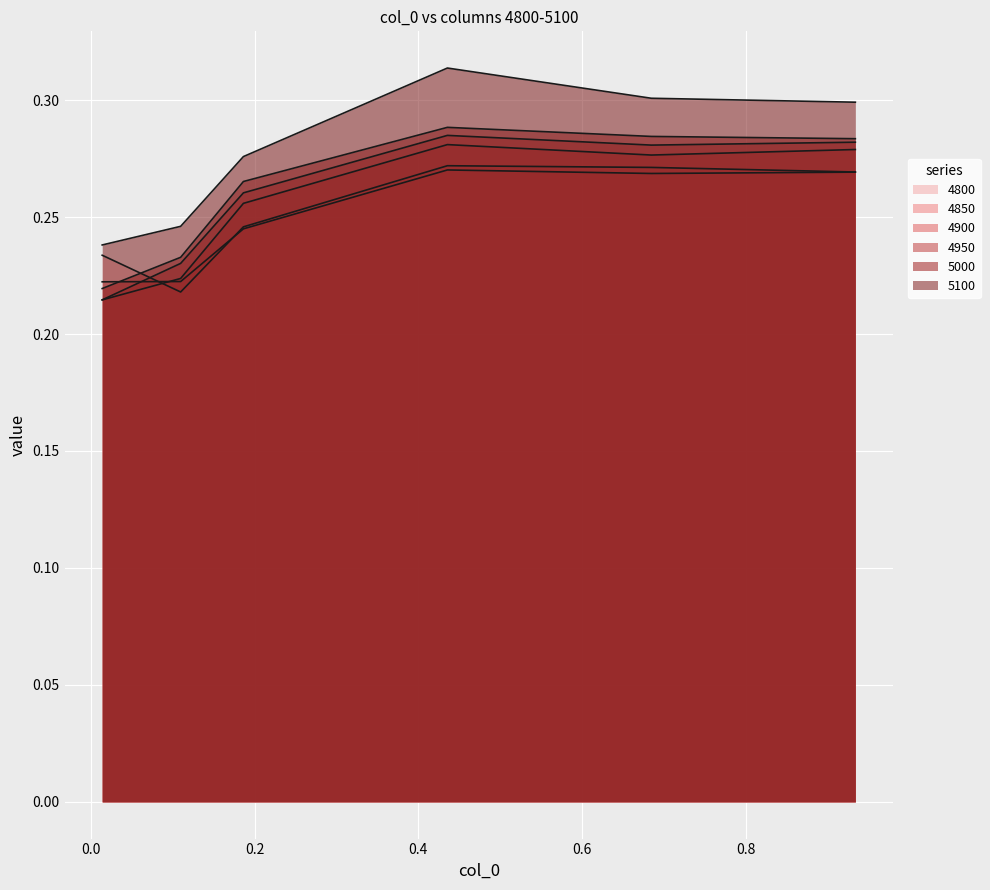

Reading left to right, extract all data points from this chart.

4800: 0.0136986301369863=0.2	0.1095890410958904=0.2	0.1863013698630137=0.2	0.4356164383561644=0.3	0.684931506849315=0.3	0.9342465753424658=0.3
4850: 0.0136986301369863=0.2	0.1095890410958904=0.2	0.1863013698630137=0.2	0.4356164383561644=0.3	0.684931506849315=0.3	0.9342465753424658=0.3
4900: 0.0136986301369863=0.2	0.1095890410958904=0.2	0.1863013698630137=0.3	0.4356164383561644=0.3	0.684931506849315=0.3	0.9342465753424658=0.3
4950: 0.0136986301369863=0.2	0.1095890410958904=0.2	0.1863013698630137=0.3	0.4356164383561644=0.3	0.684931506849315=0.3	0.9342465753424658=0.3
5000: 0.0136986301369863=0.2	0.1095890410958904=0.2	0.1863013698630137=0.3	0.4356164383561644=0.3	0.684931506849315=0.3	0.9342465753424658=0.3
5100: 0.0136986301369863=0.2	0.1095890410958904=0.2	0.1863013698630137=0.3	0.4356164383561644=0.3	0.684931506849315=0.3	0.9342465753424658=0.3